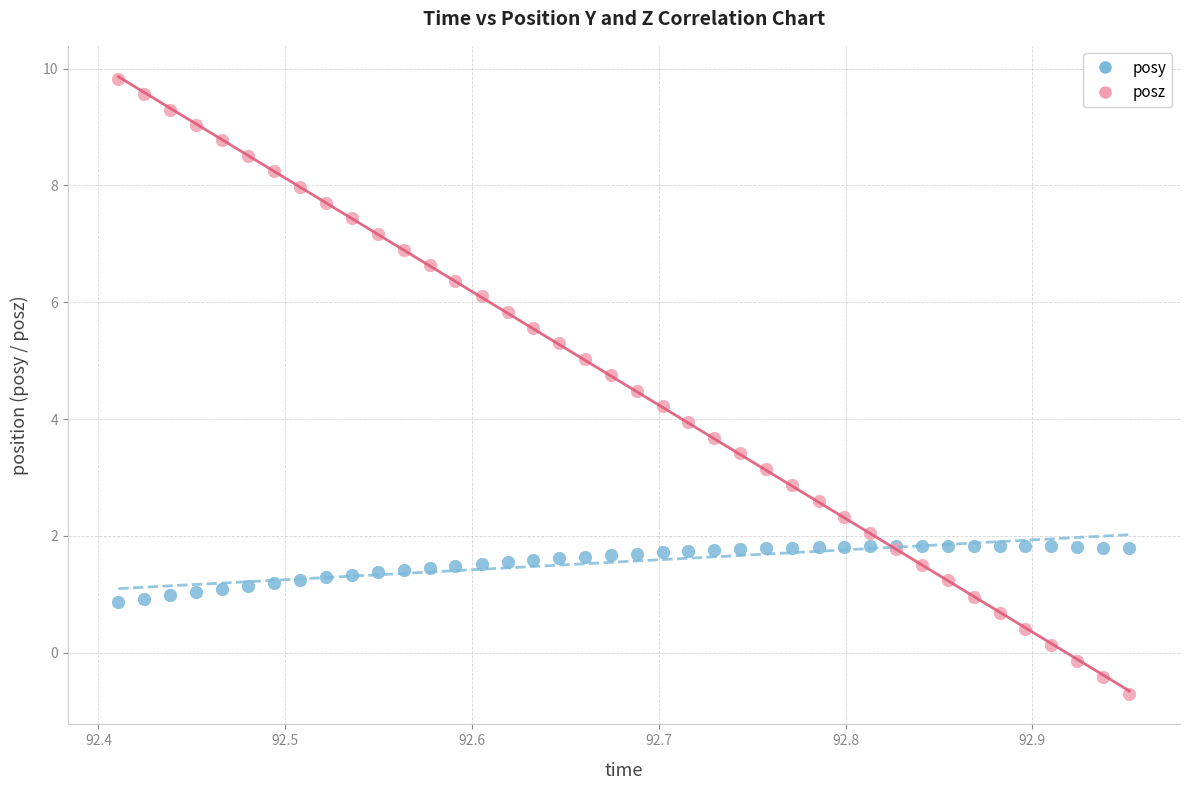

Which series reaches the maximum Y coordinate?

posz